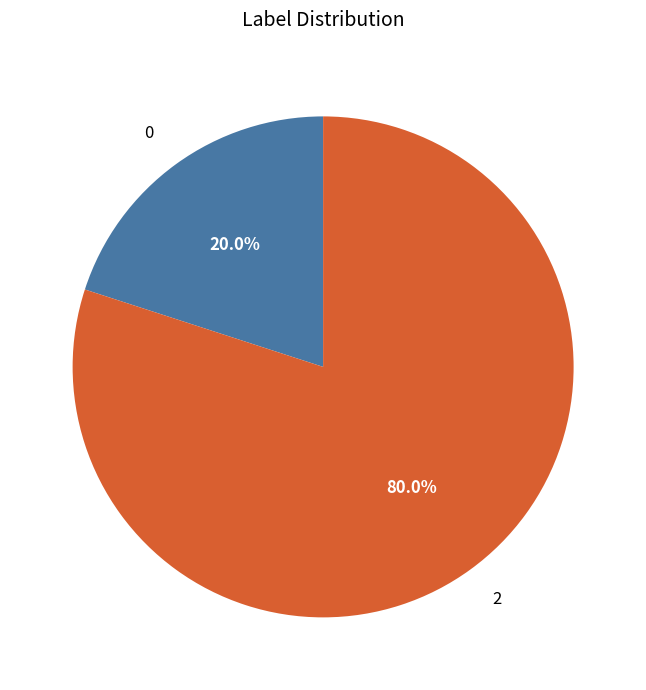

How many slices are in this pie chart?

2